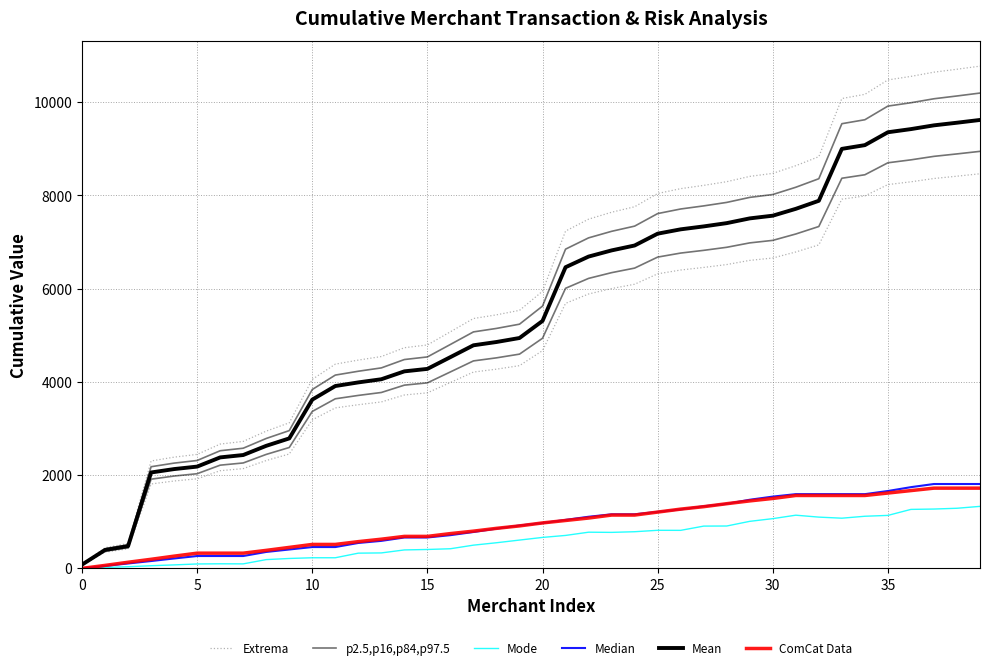

True or false: ComCat Data has more than 0 points higher than both neighbors.

False